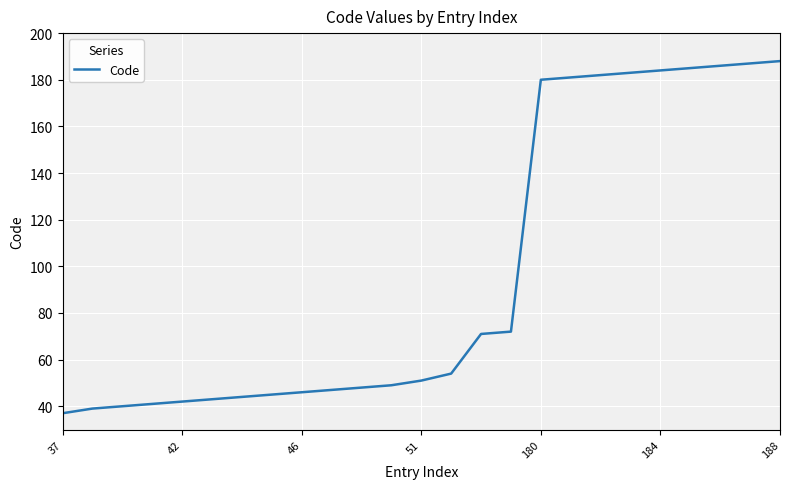

What is the difference between the maximum and minimum values?

151